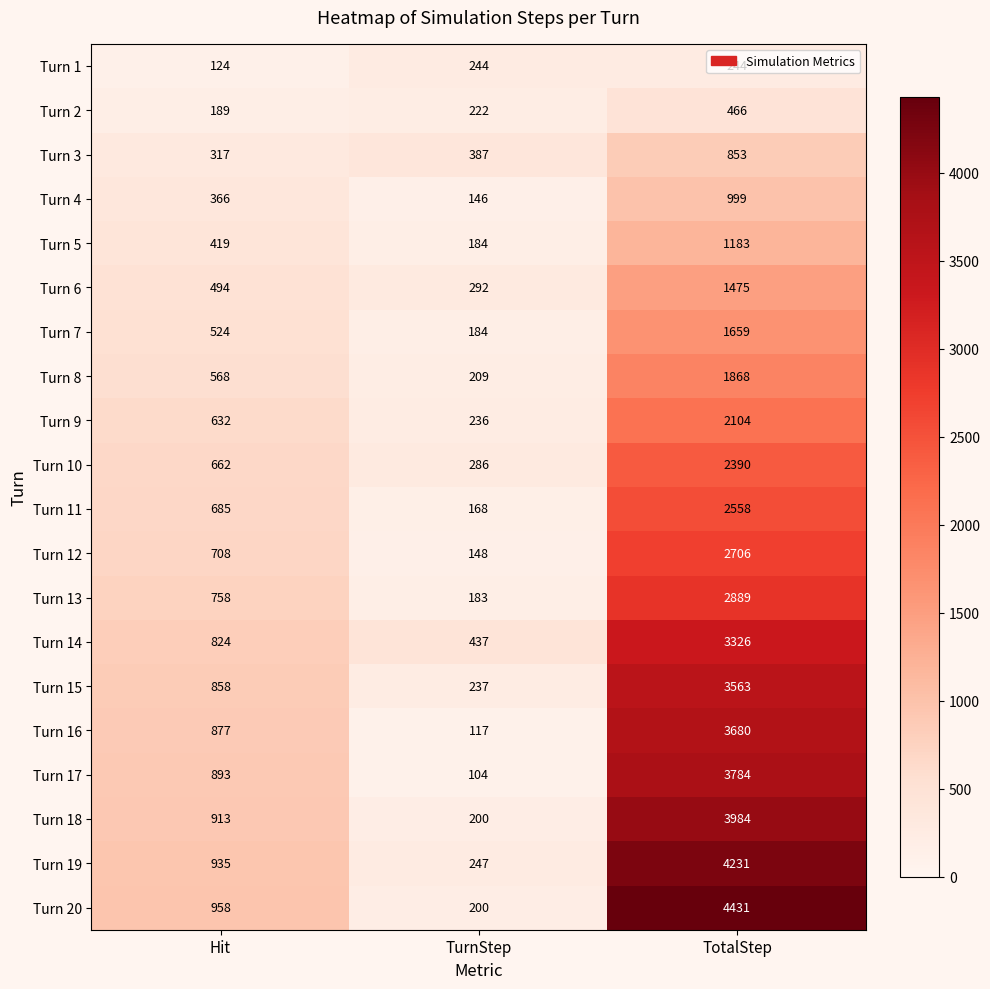

The Turn 15 series shows 3563 at TotalStep. True or false?

True